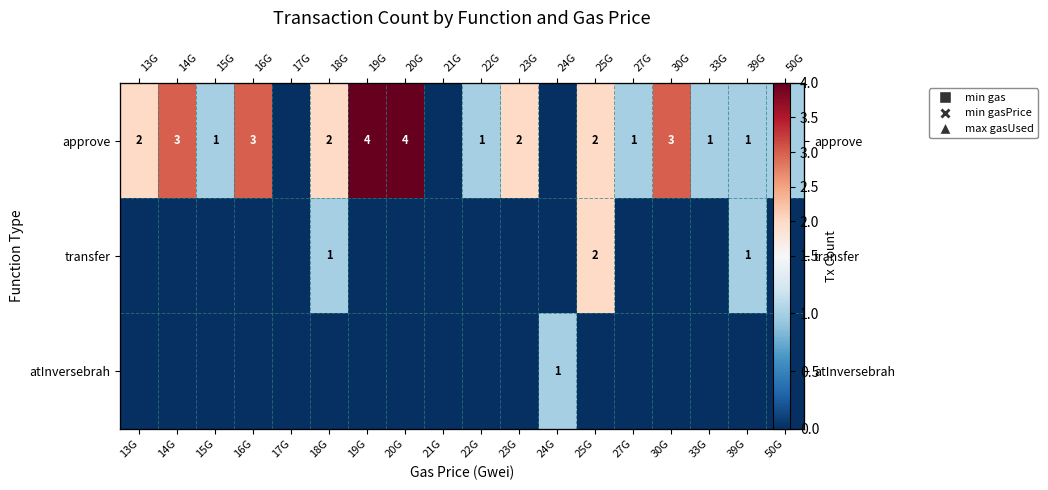

How many data points in approve are less than 2?

9